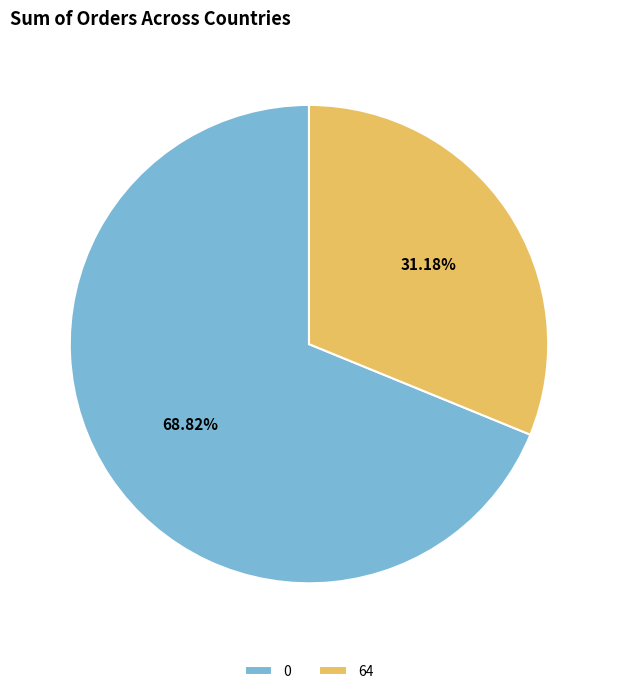

What percentage is the 0 slice, to the nearest percent?

69%